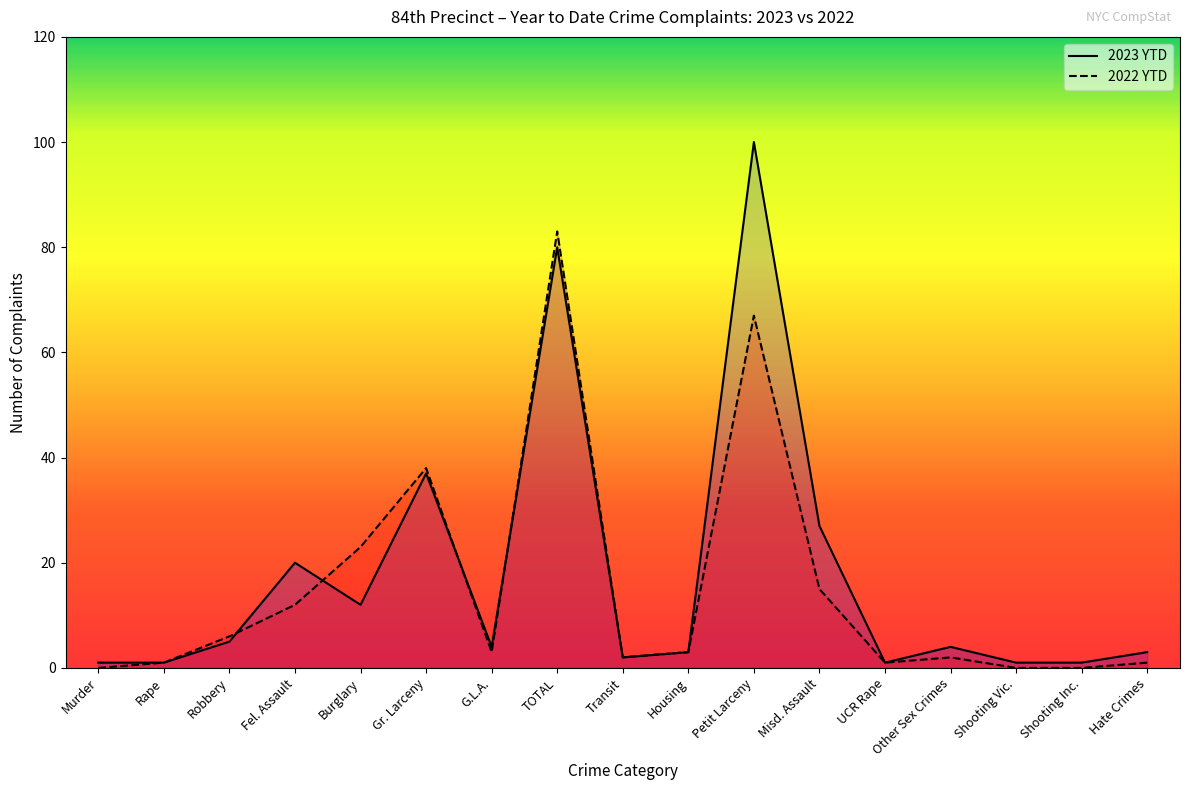

What are all the series names shown in the legend?

2023 YTD, 2022 YTD